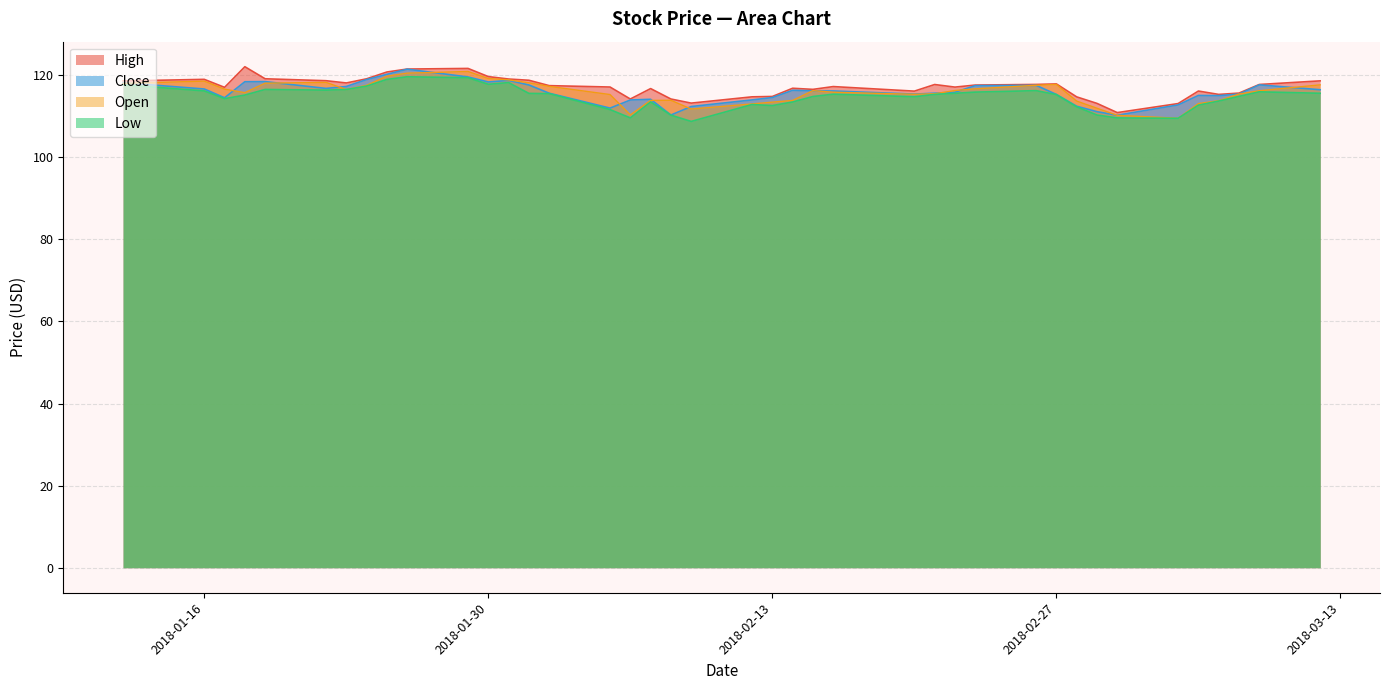

What is the maximum value shown in the chart?

122.1